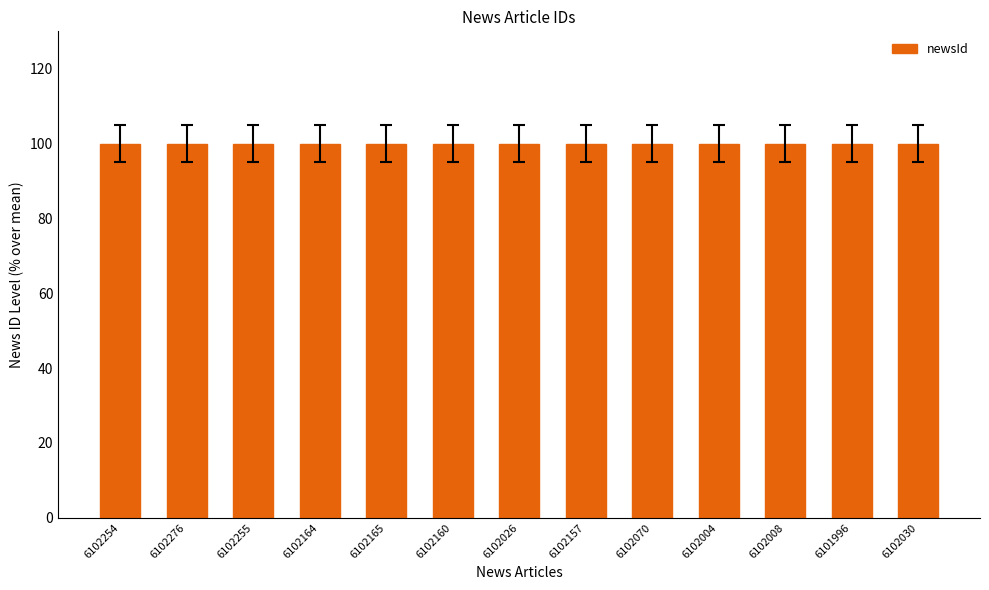

What is the sum of the values at 6102030 and 6102164?

200.0